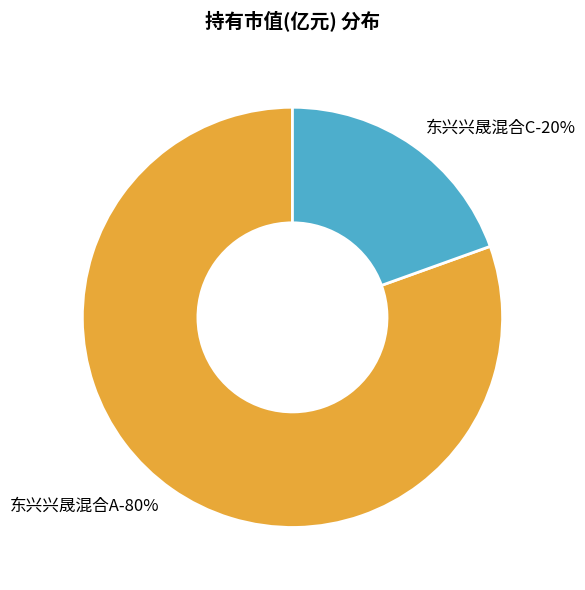

Does any single category account for the majority?

Yes